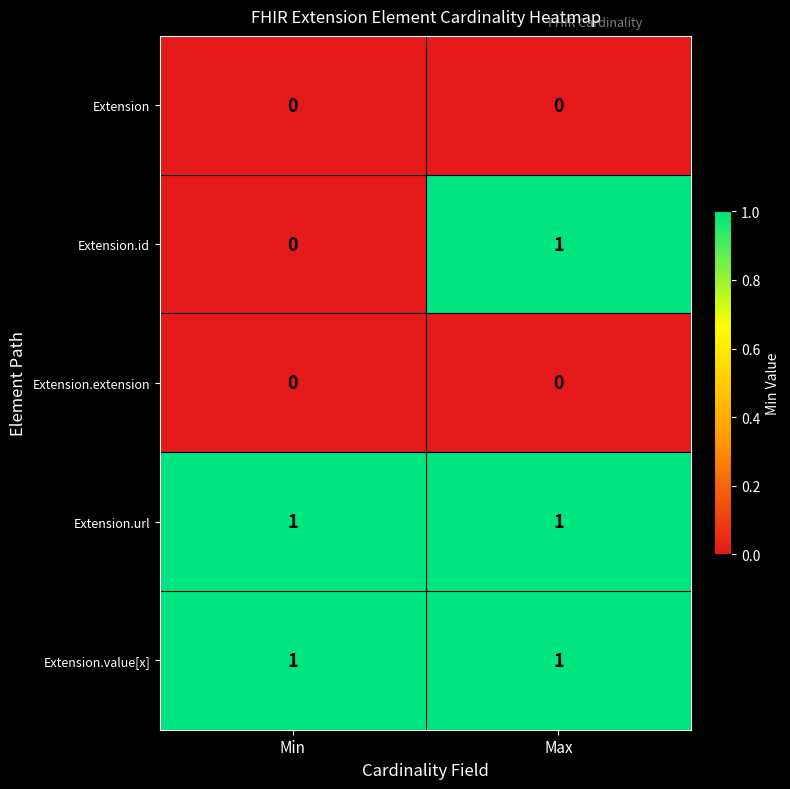

At how many categories does at least one series exceed 0?

2